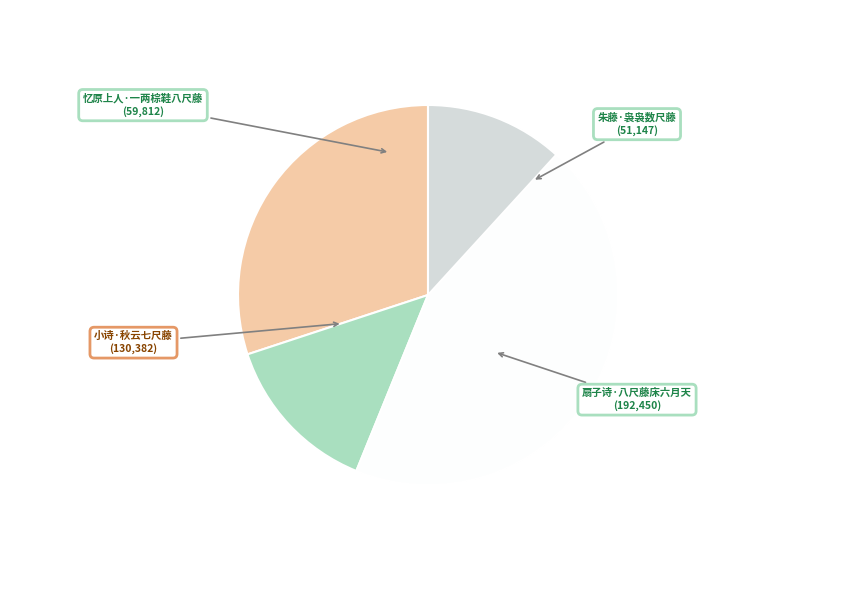

Is there any slice that represents more than half of the pie?

No